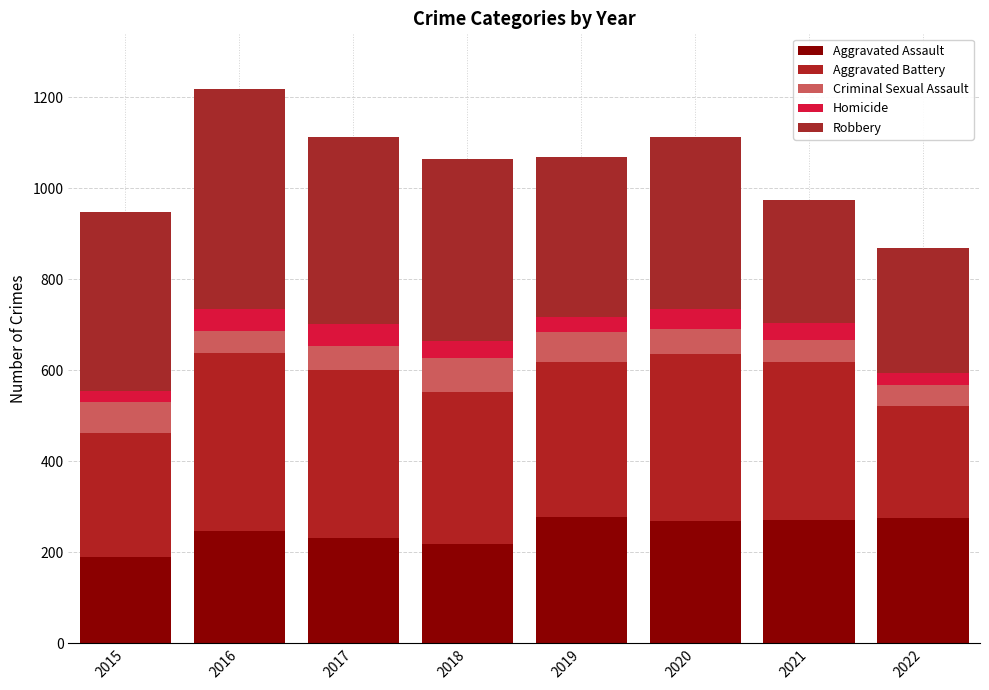

Does the chart contain any negative values?

No